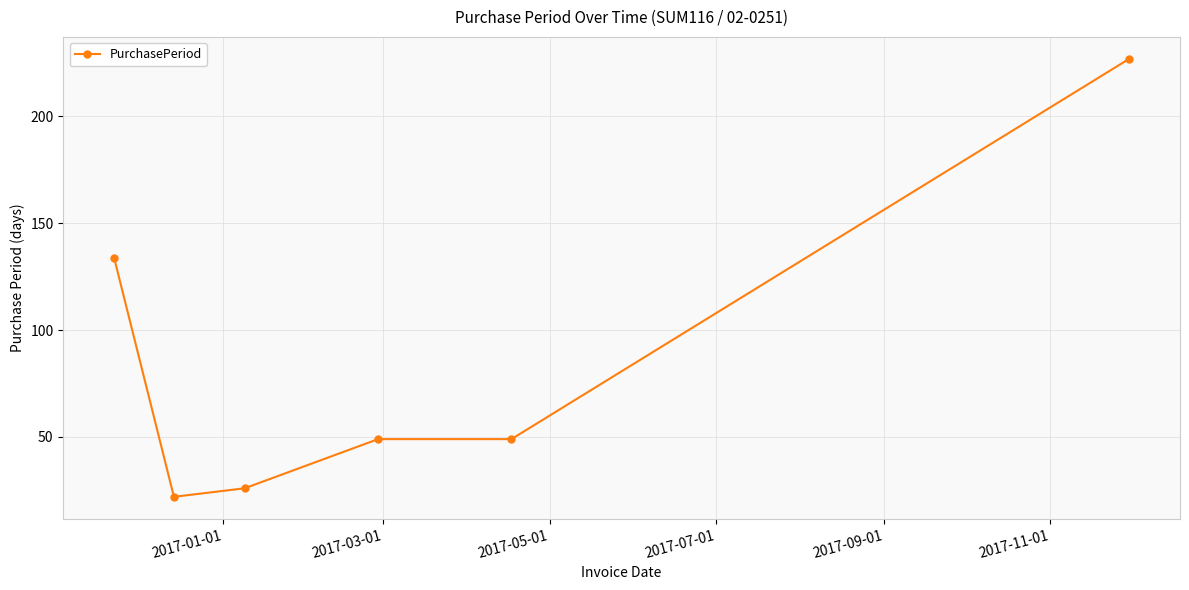

What is the minimum value shown in the chart?

22